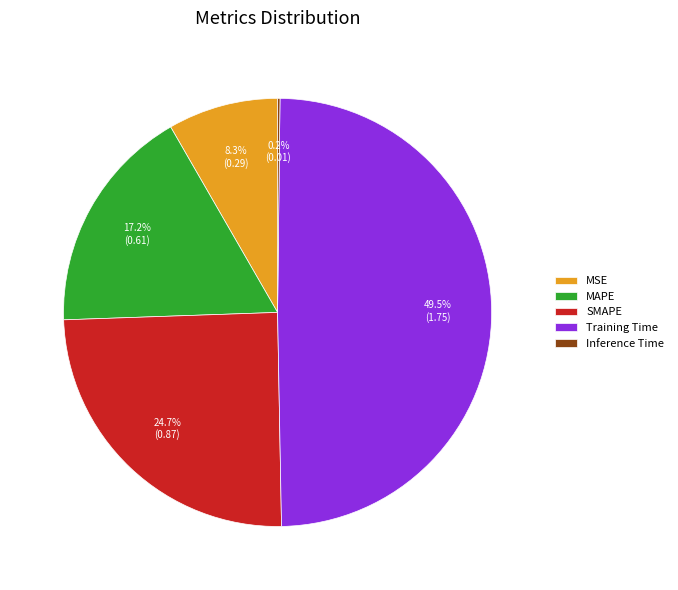

Which slice is the largest?

Training Time